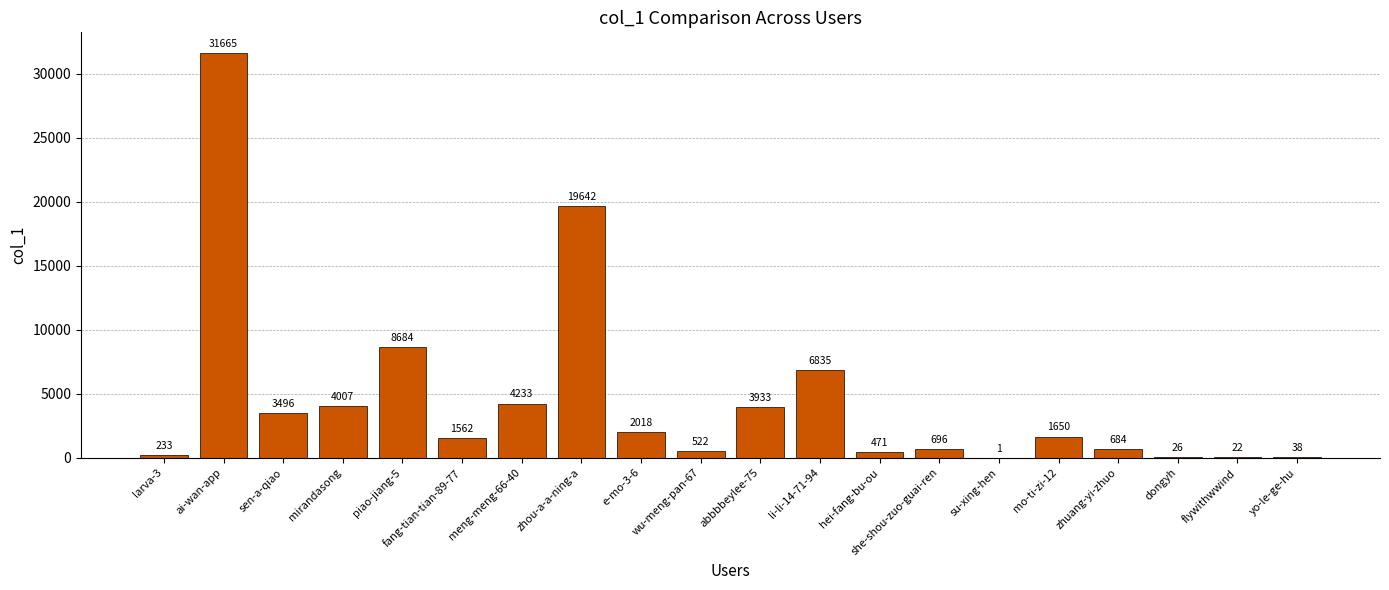

Which label corresponds to the largest value in the chart?

ai-wan-app